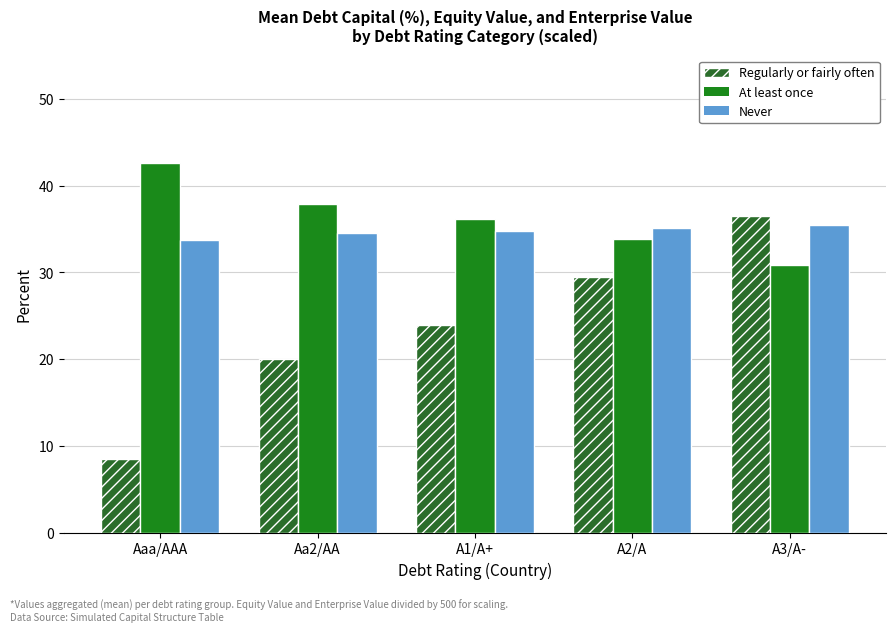

Read the At least once value at Aa2/AA.

37.9